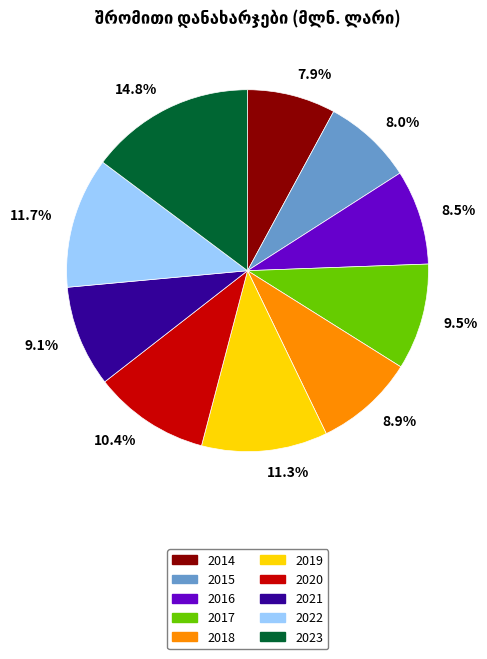

Count the number of slices in the pie.

10